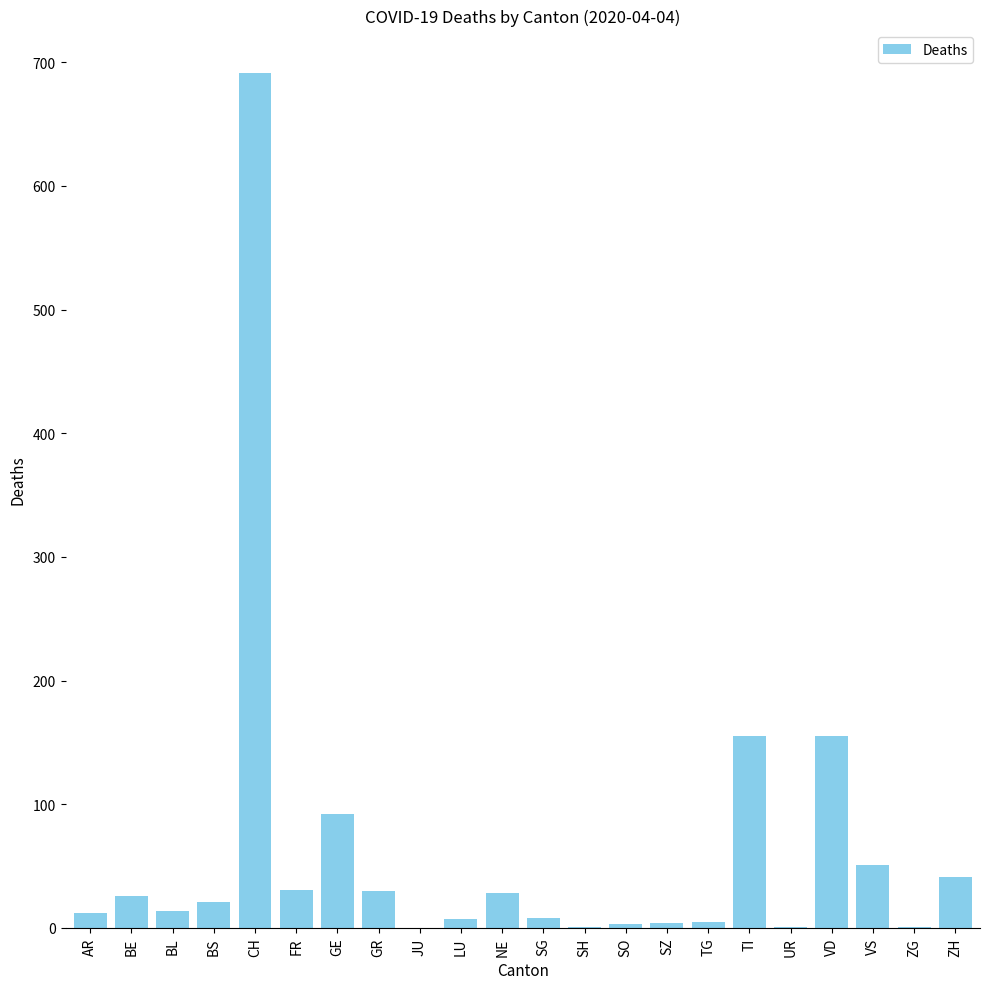

Between BL and GE, which is larger?

GE